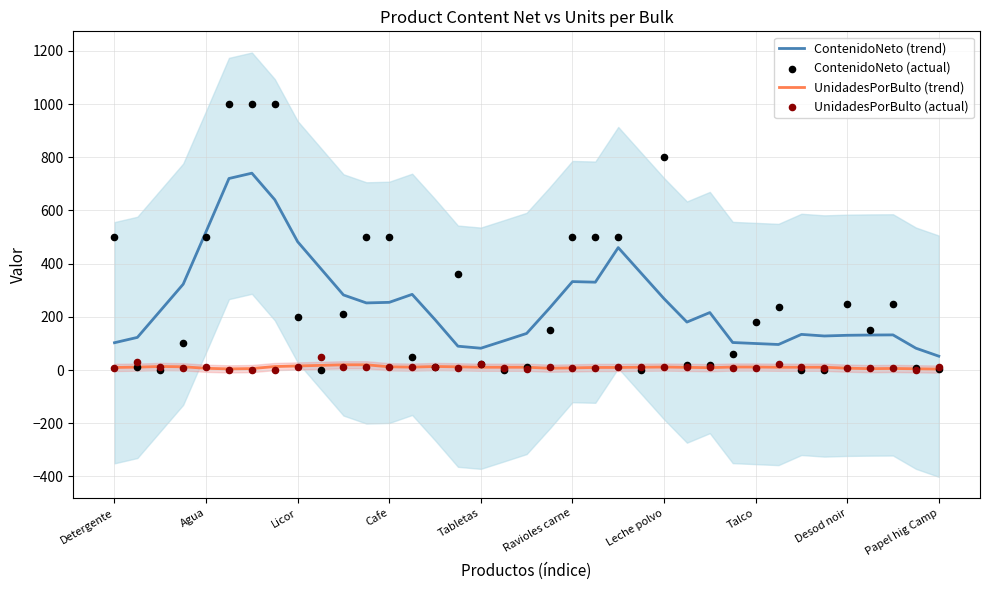

True or false: ContenidoNeto (trend) and UnidadesPorBulto (trend) cross at least once.

False